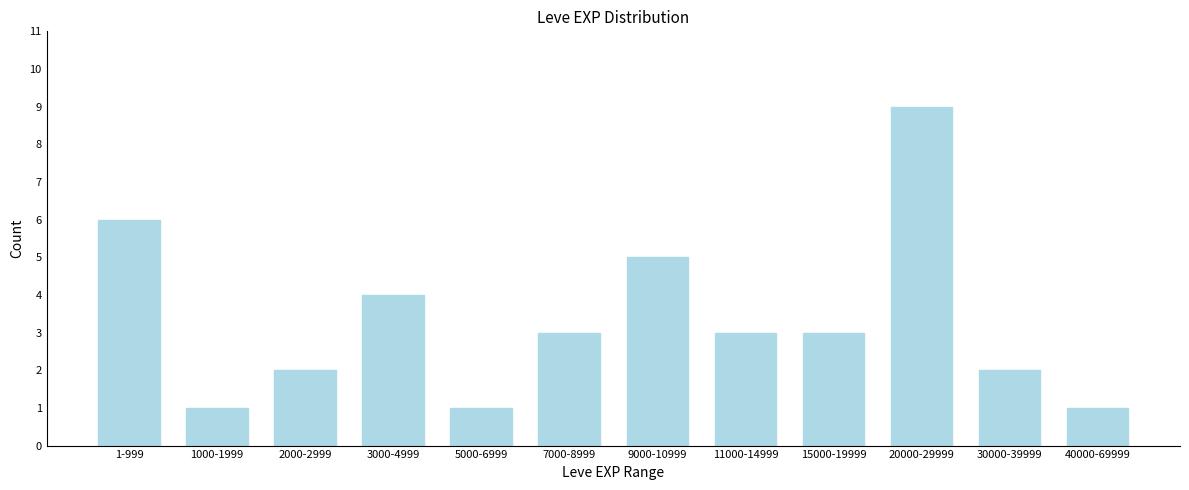

Reading left to right, list all the values displayed in this chart.

1-999=6	1000-1999=1	2000-2999=2	3000-4999=4	5000-6999=1	7000-8999=3	9000-10999=5	11000-14999=3	15000-19999=3	20000-29999=9	30000-39999=2	40000-69999=1